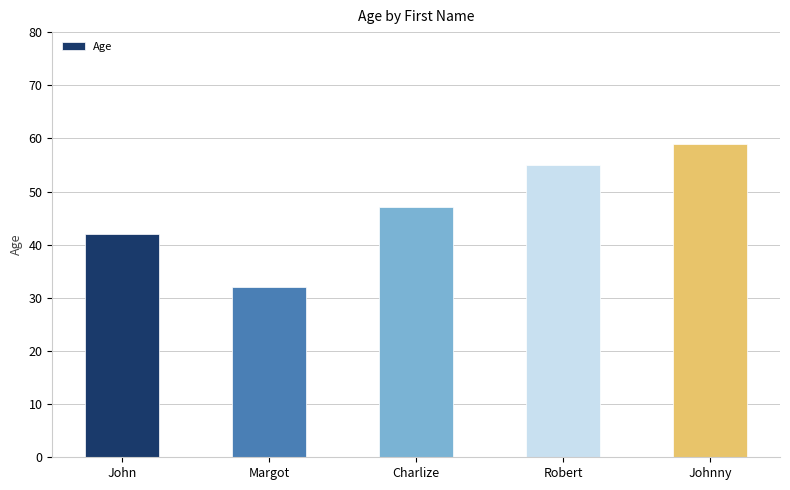

Reading left to right, extract all data points from this chart.

John=42	Margot=32	Charlize=47	Robert=55	Johnny=59